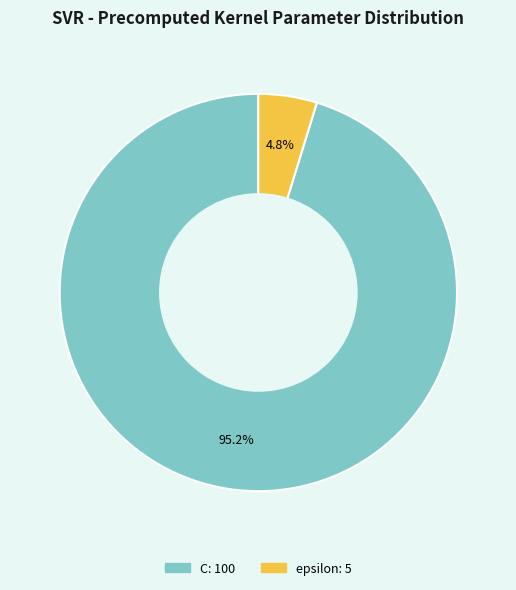

Between epsilon and C, which is larger?

C